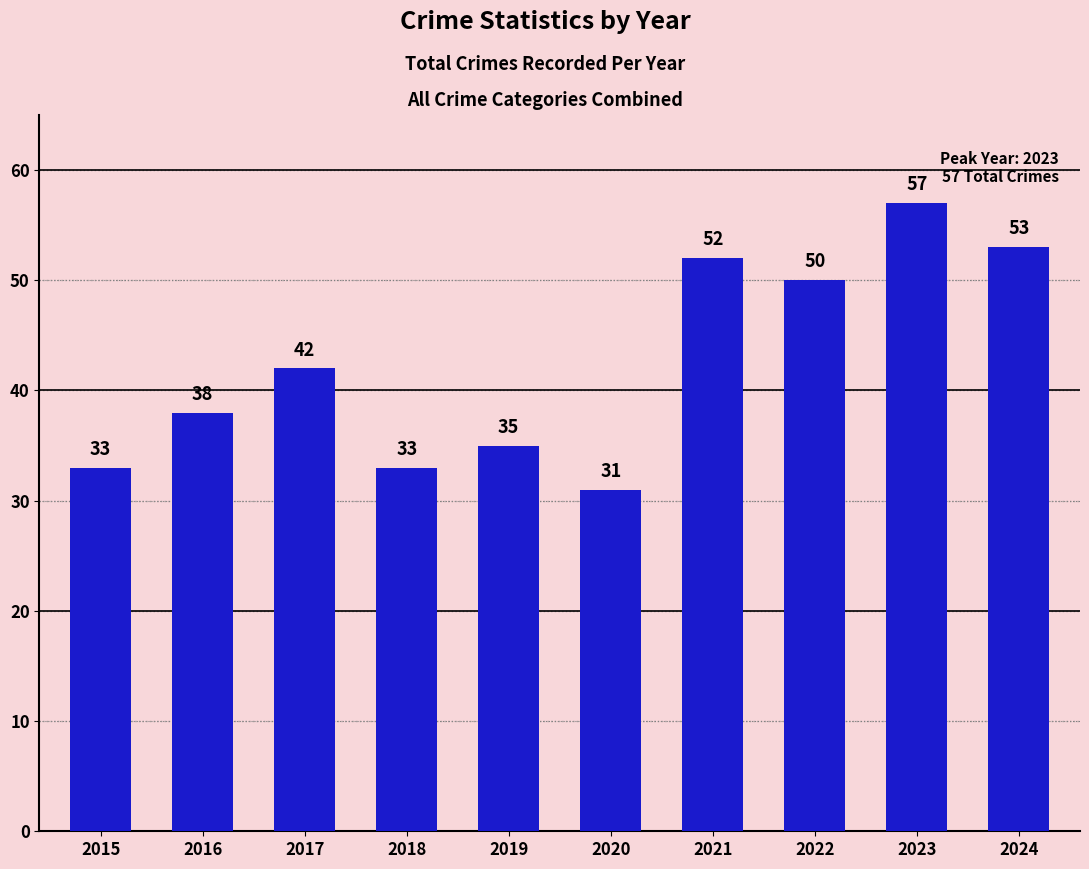

Reading right to left, what are all the values shown in this chart?

53	57	50	52	31	35	33	42	38	33